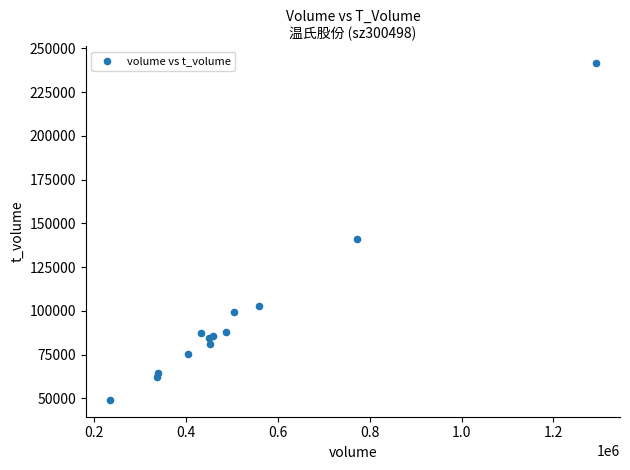

What Y value in the scatter plot is closest to 145374?

141295